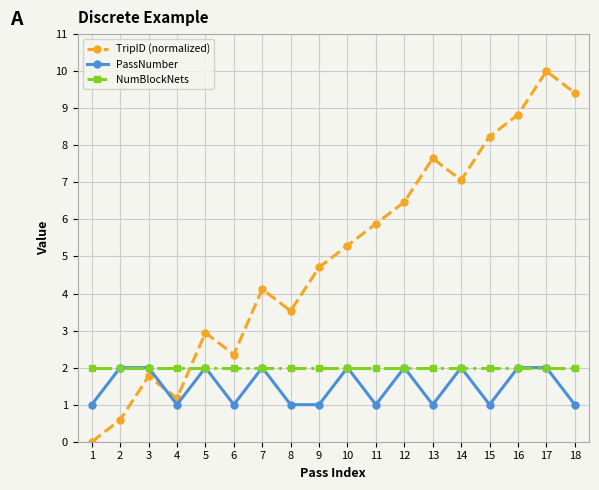

True or false: TripID (normalized) and PassNumber cross at least once.

True